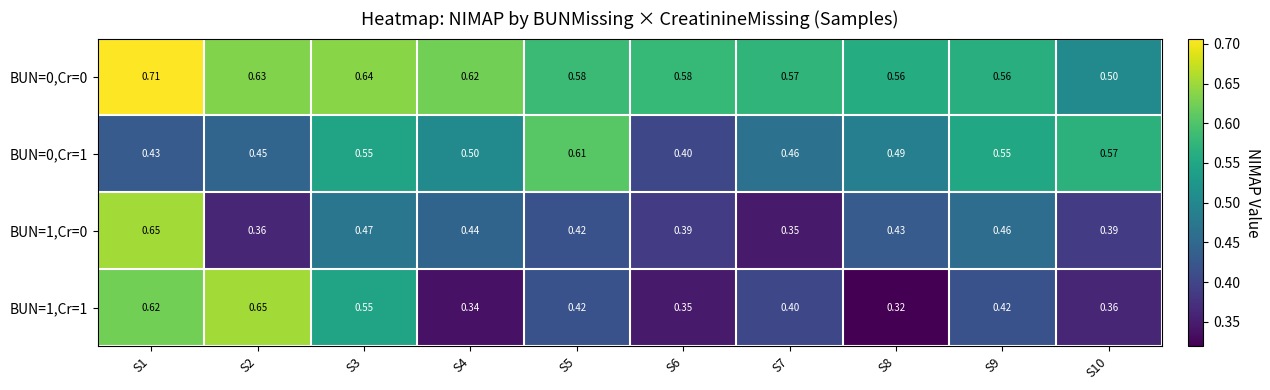

Which category has the highest value across all series?

S1